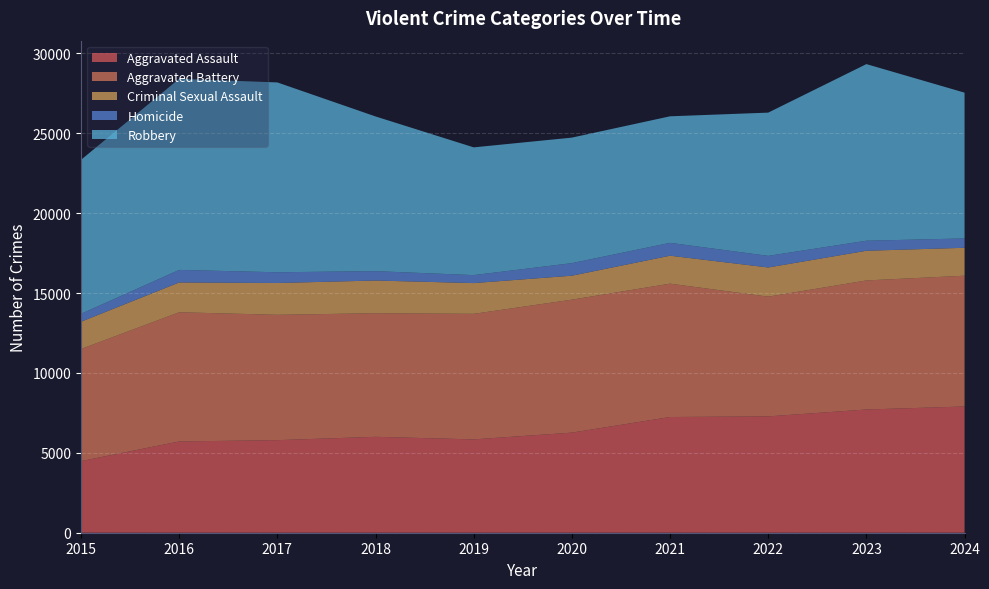

Reading left to right, list all the values displayed in this chart.

Aggravated Assault: 4480	5713	5793	6002	5841	6265	7242	7281	7712	7900
Aggravated Battery: 7019	8085	7845	7735	7858	8320	8346	7493	8077	8185
Criminal Sexual Assault: 1705	1864	1990	2046	1924	1500	1748	1826	1857	1747
Homicide: 496	786	672	588	499	787	805	727	629	586
Robbery: 9638	11960	11881	9681	7995	7855	7920	8964	11053	9123